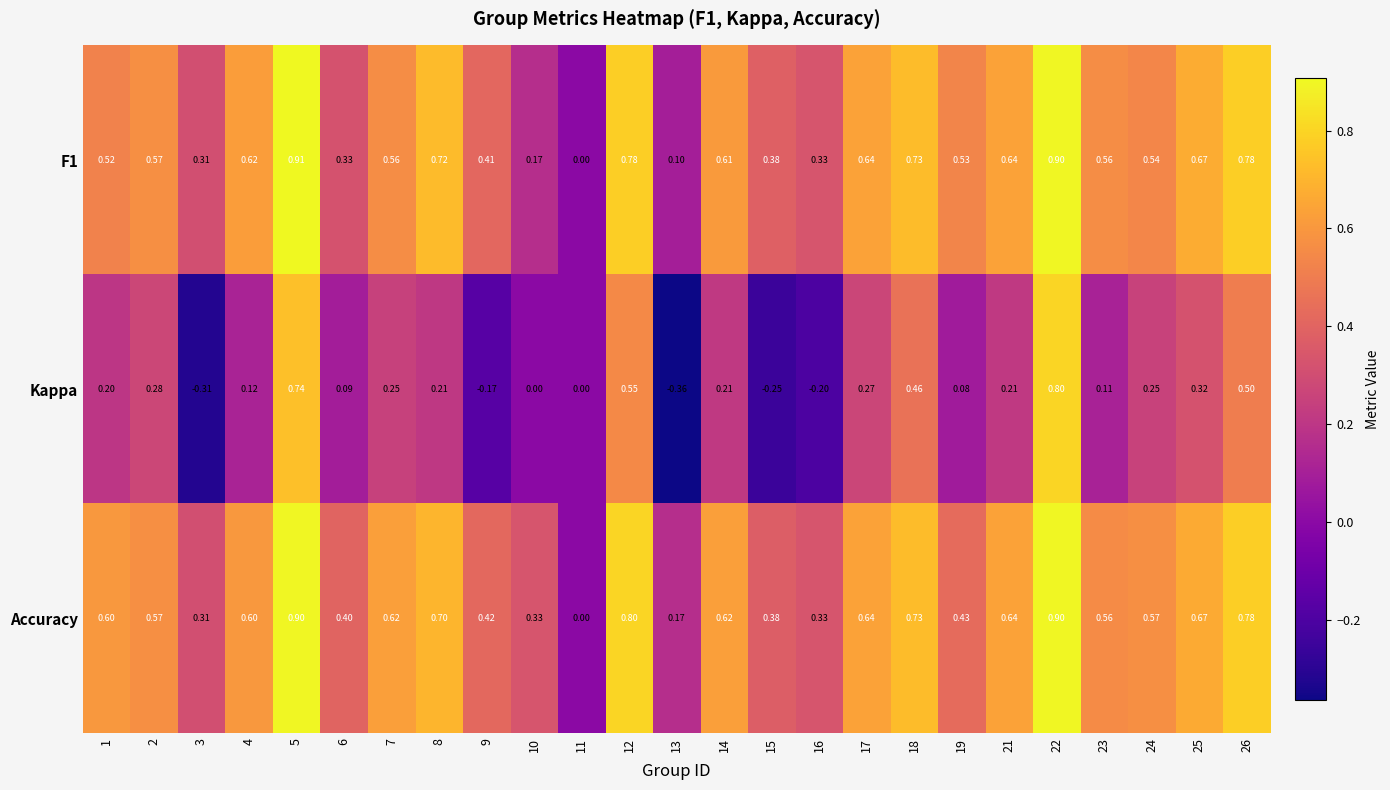

Which series has the largest range (max minus min)?

Kappa